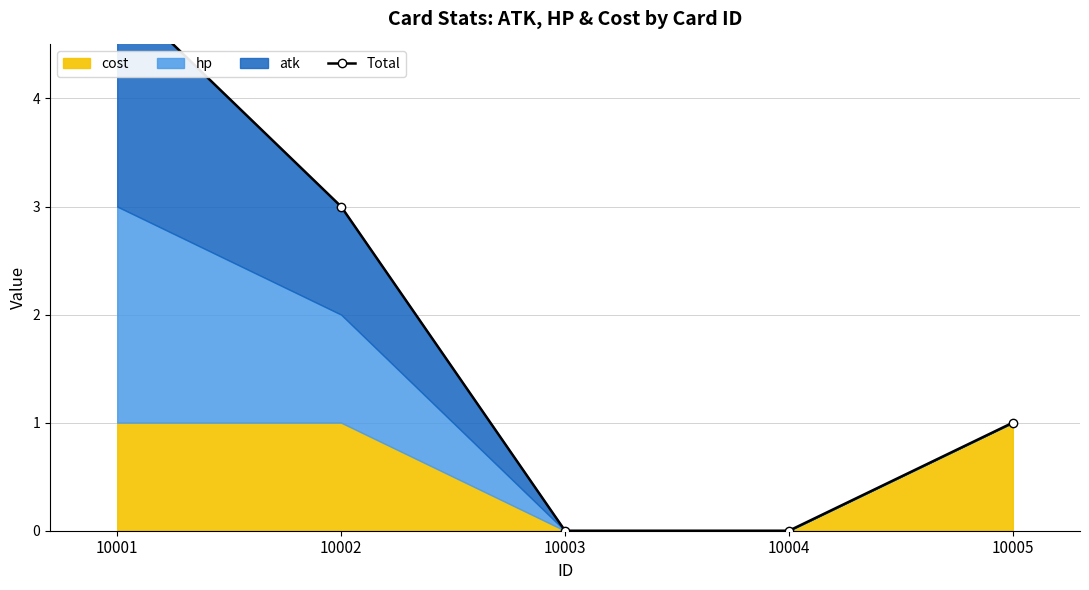

Which category has the highest value across all series?

10001